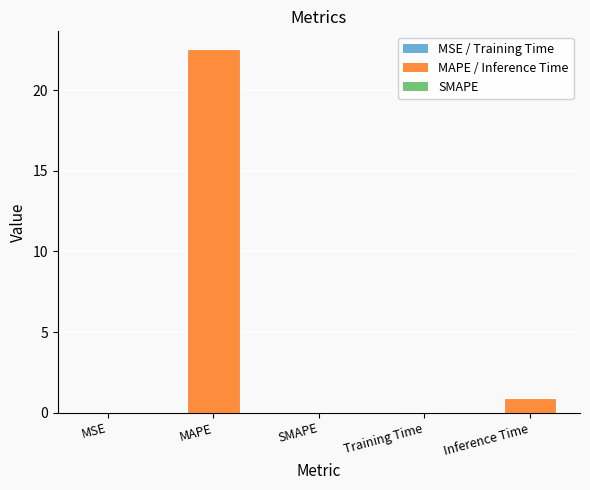

The chart shows a value of 13.4 at SMAPE. True or false?

False